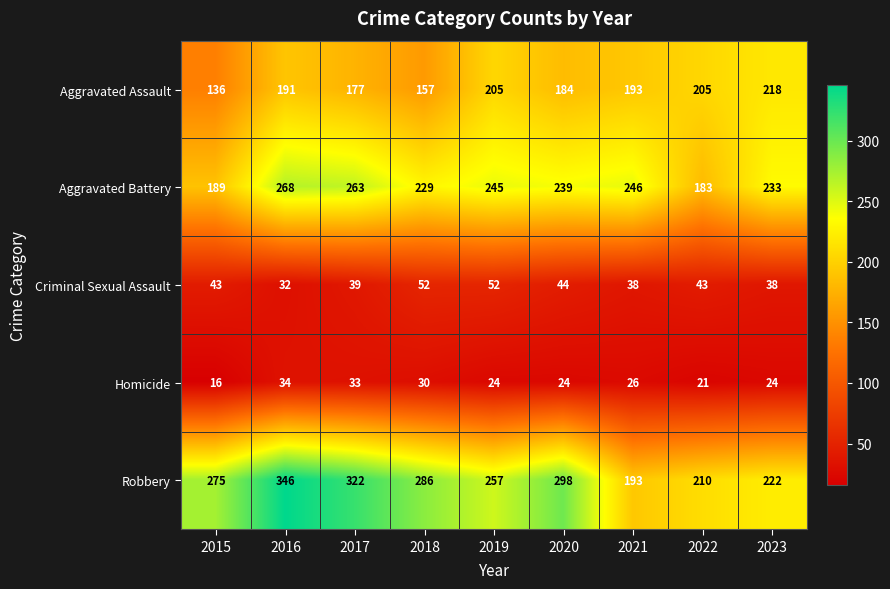

What is the difference between the Aggravated Battery values at 2015 and 2016?

79